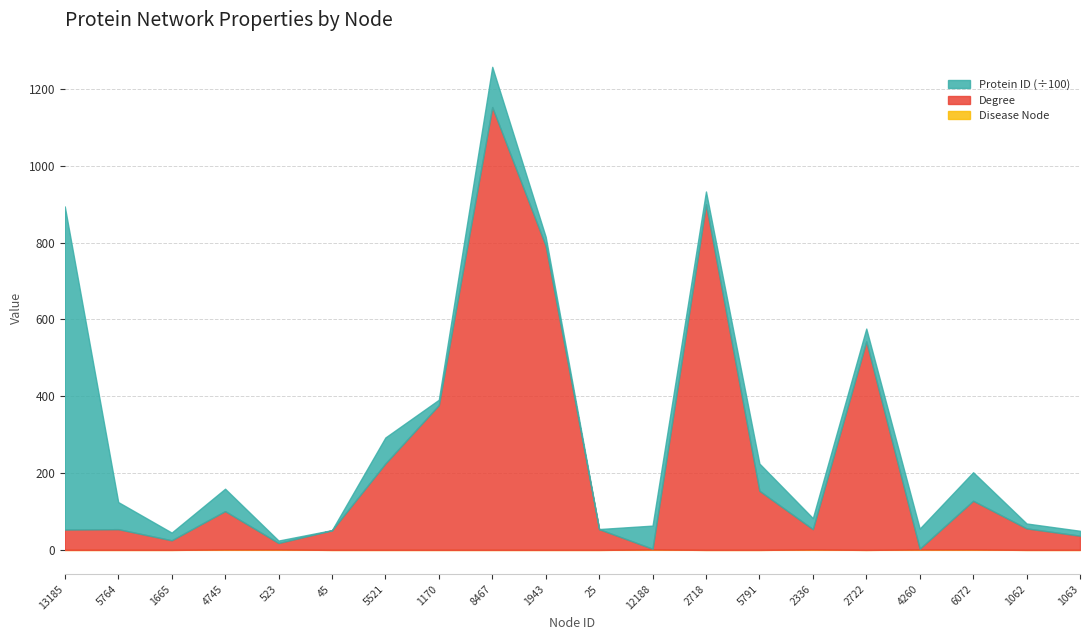

Is the value of Protein ID at 8467 greater than the value of Degree at 2336?

Yes